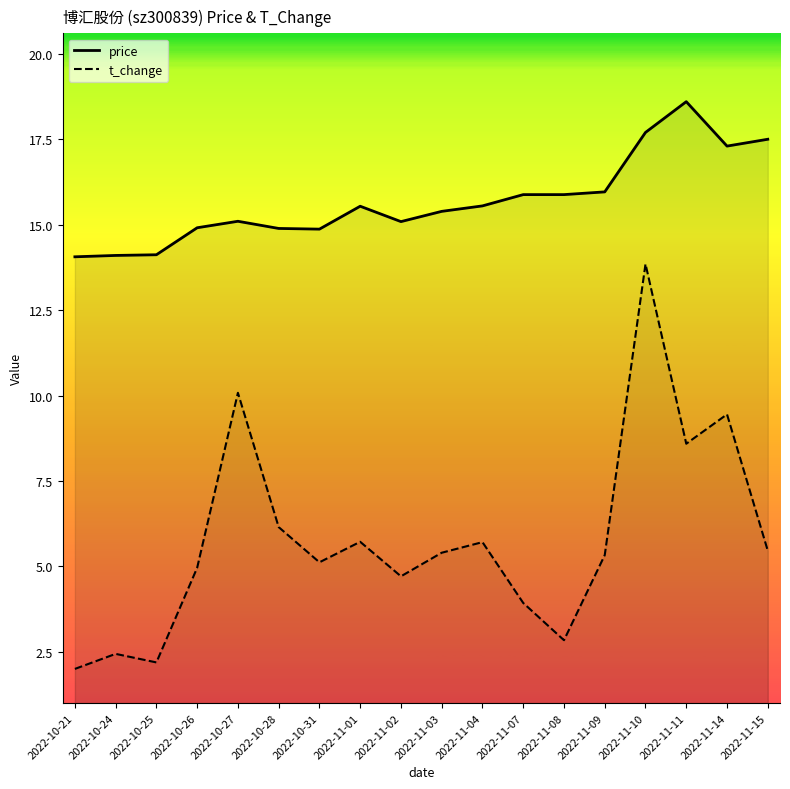

How many lines are shown in the chart?

2